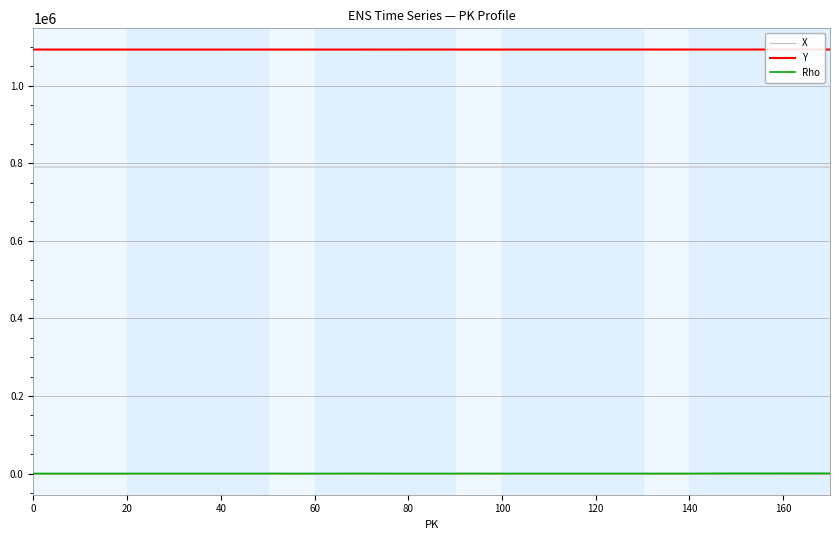

True or false: Rho and X intersect in this chart.

False